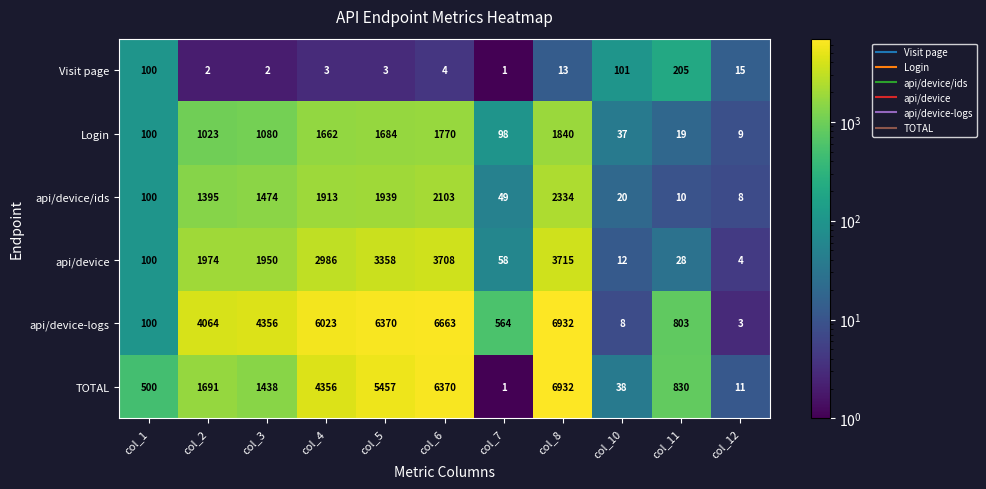

True or false: api/device-logs has a value of 3716 at col_5.

False